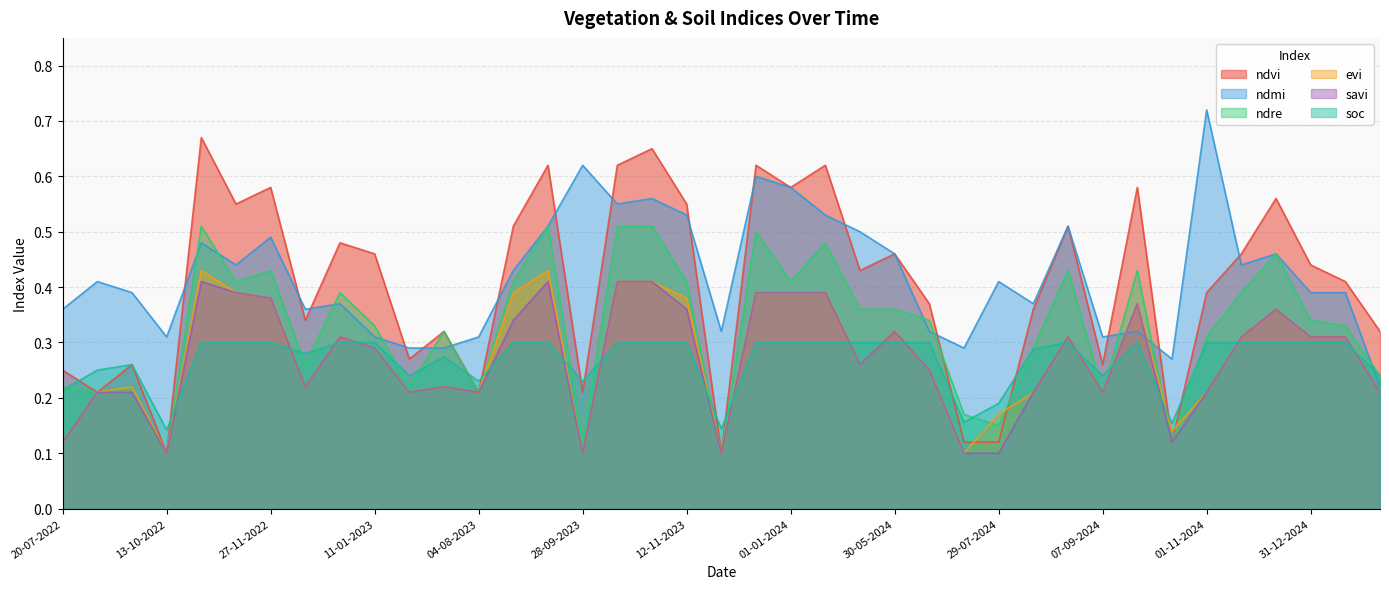

Reading left to right, transcribe all the data shown in this chart.

ndvi: 0.2	0.2	0.3	0.1	0.7	0.6	0.6	0.3	0.5	0.5	0.3	0.3	0.2	0.5	0.6	0.2	0.6	0.7	0.6	0.1	0.6	0.6	0.6	0.4	0.5	0.4	0.1	0.1	0.4	0.5	0.3	0.6	0.1	0.4	0.5	0.6	0.4	0.4	0.3
ndmi: 0.4	0.4	0.4	0.3	0.5	0.4	0.5	0.4	0.4	0.3	0.3	0.3	0.3	0.4	0.5	0.6	0.6	0.6	0.5	0.3	0.6	0.6	0.5	0.5	0.5	0.3	0.3	0.4	0.4	0.5	0.3	0.3	0.3	0.7	0.4	0.5	0.4	0.4	0.2
ndre: 0.2	0.2	0.2	0.1	0.5	0.4	0.4	0.3	0.4	0.3	0.2	0.3	0.2	0.4	0.5	0.1	0.5	0.5	0.4	0.1	0.5	0.4	0.5	0.4	0.4	0.3	0.2	0.1	0.3	0.4	0.2	0.4	0.1	0.3	0.4	0.5	0.3	0.3	0.2
evi: 0.1	0.2	0.2	0.1	0.4	0.4	0.4	0.2	0.3	0.3	0.2	0.2	0.2	0.4	0.4	0.1	0.4	0.4	0.4	0.1	0.4	0.4	0.4	0.3	0.3	0.2	0.1	0.2	0.2	0.3	0.2	0.4	0.1	0.2	0.3	0.4	0.3	0.3	0.2
savi: 0.1	0.2	0.2	0.1	0.4	0.4	0.4	0.2	0.3	0.3	0.2	0.2	0.2	0.3	0.4	0.1	0.4	0.4	0.4	0.1	0.4	0.4	0.4	0.3	0.3	0.2	0.1	0.1	0.2	0.3	0.2	0.4	0.1	0.2	0.3	0.4	0.3	0.3	0.2
soc: 0.2	0.2	0.3	0.1	0.3	0.3	0.3	0.3	0.3	0.3	0.2	0.3	0.2	0.3	0.3	0.2	0.3	0.3	0.3	0.1	0.3	0.3	0.3	0.3	0.3	0.3	0.2	0.2	0.3	0.3	0.2	0.3	0.2	0.3	0.3	0.3	0.3	0.3	0.2